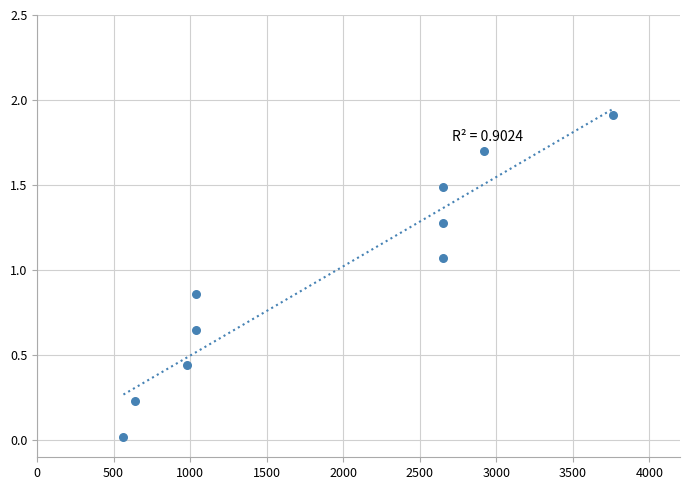

What is the average Y value?

1.0